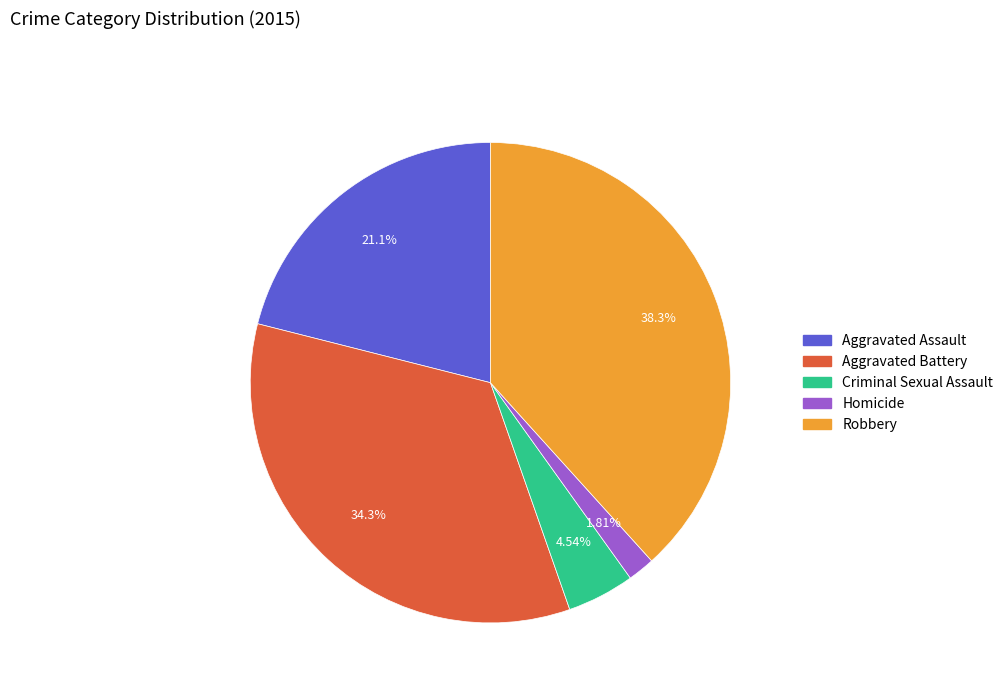

To the nearest percent, what is the average slice percentage?

20%